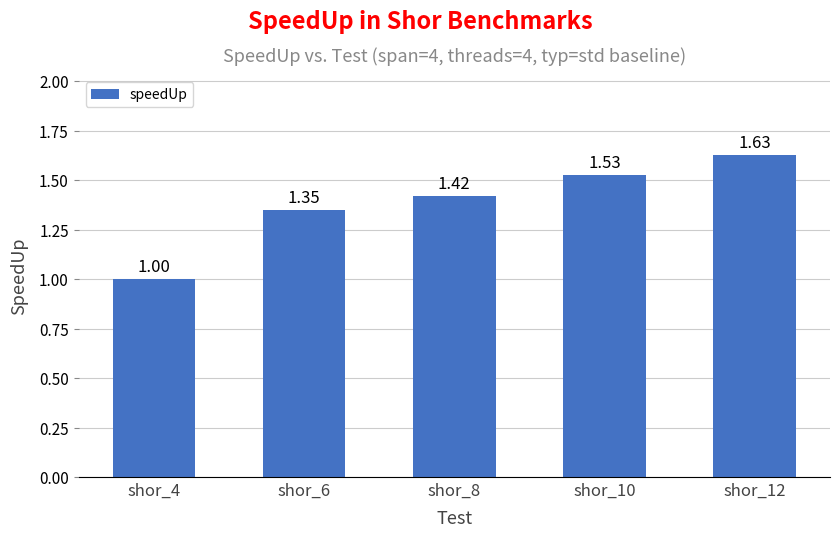

What is the sum of all values?

6.9